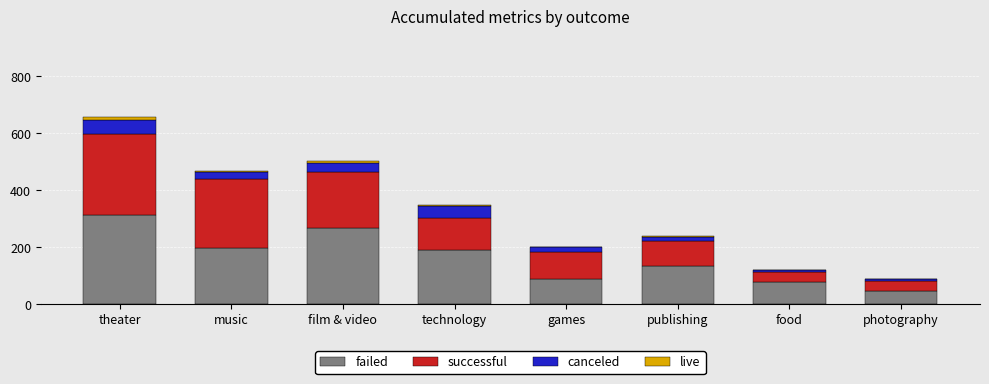

How many distinct data groups are displayed?

4